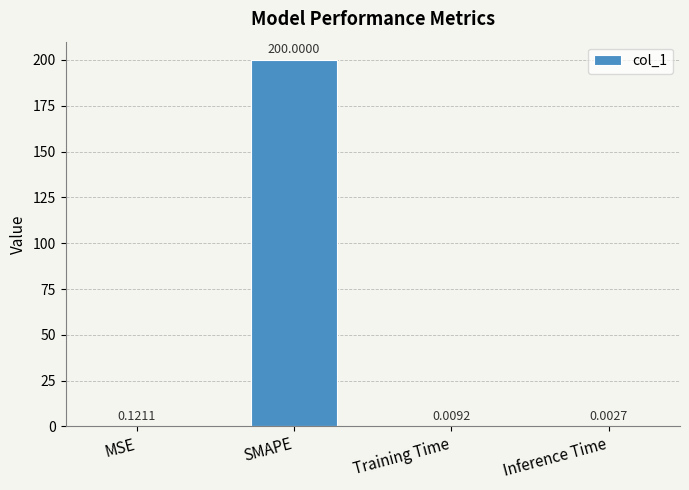

What is the difference between the values at Training Time and SMAPE?

200.0